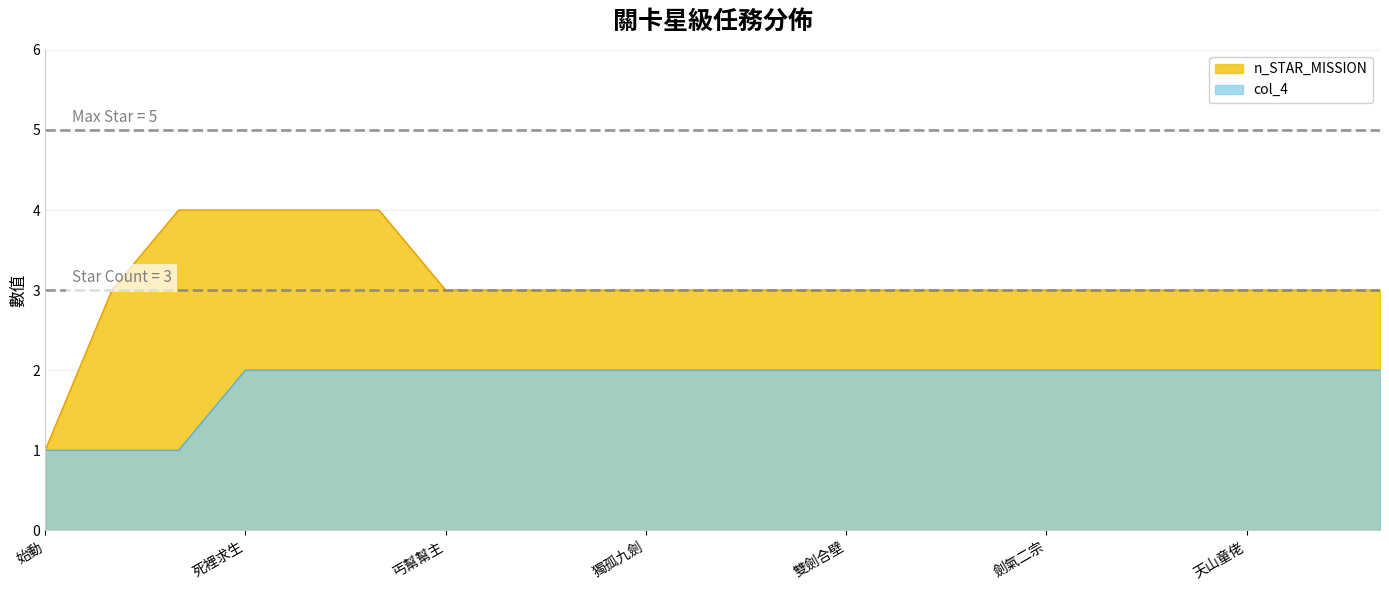

Which series changed the most between 雙劍合壁 and 珍瓏棋局?

n_STAR_MISSION